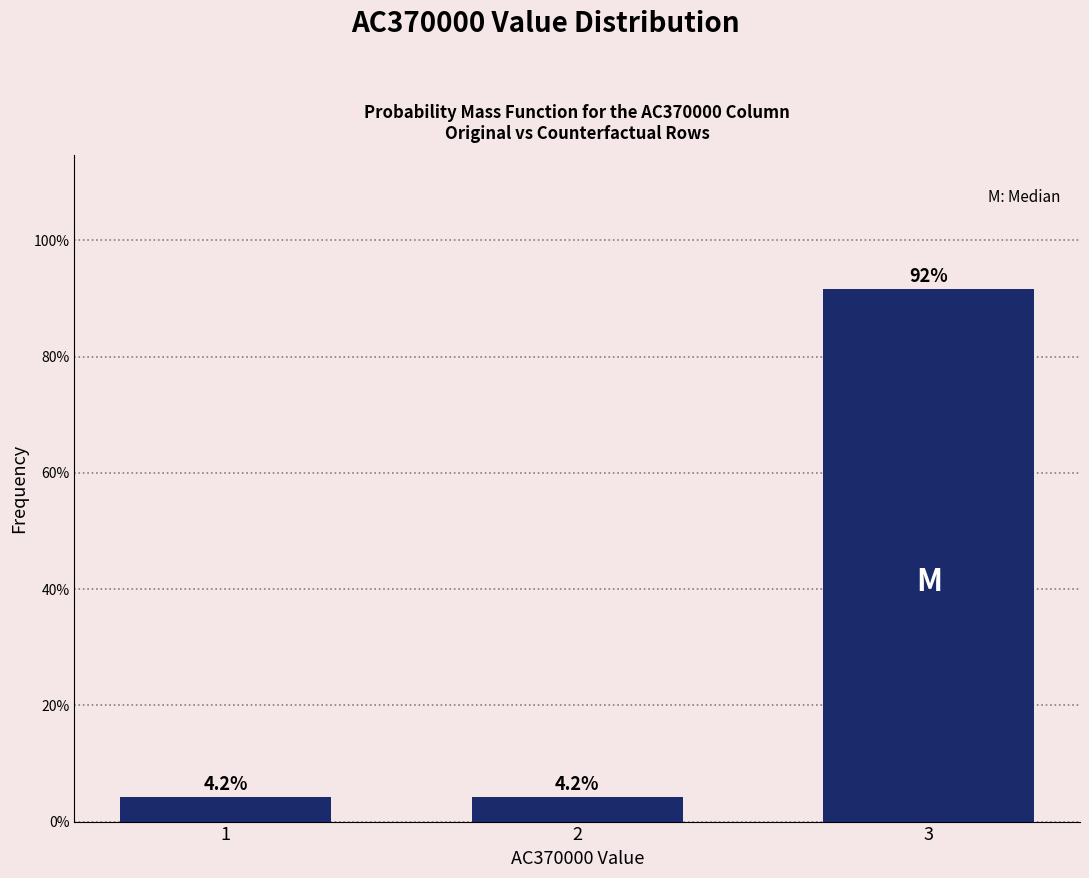

Reading left to right, list all the values displayed in this chart.

1=4.2	2=4.2	3=91.7